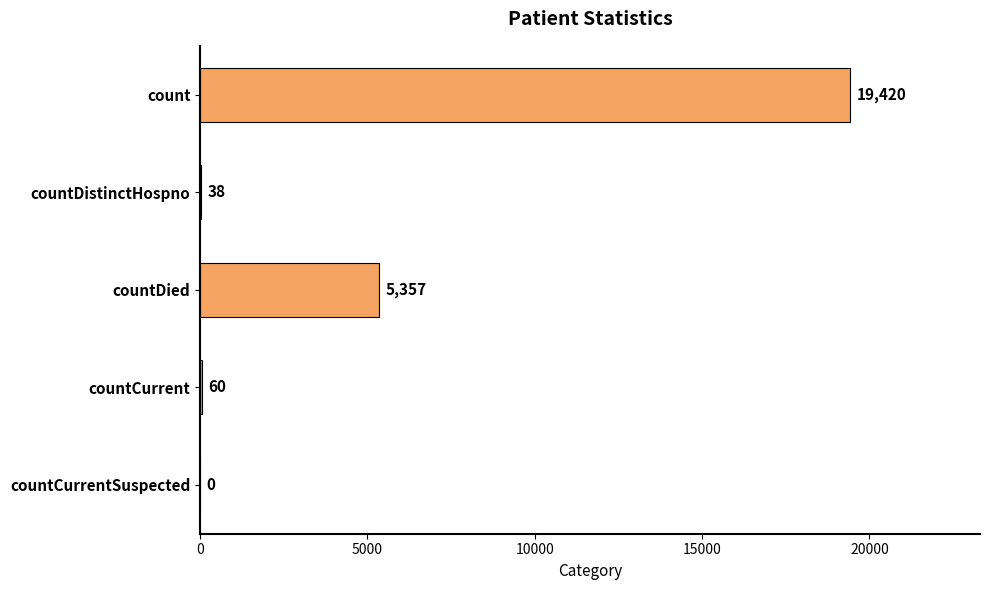

Reading top to bottom, transcribe all the data shown in this chart.

count=19420	countDistinctHospno=38	countDied=5357	countCurrent=60	countCurrentSuspected=0